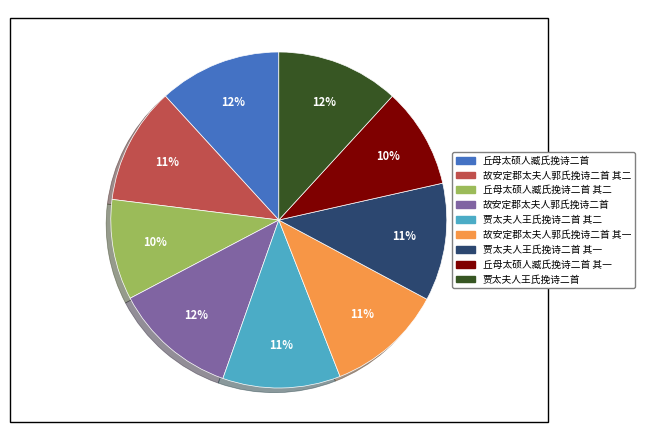

To the nearest percent, what is the average slice percentage?

11%